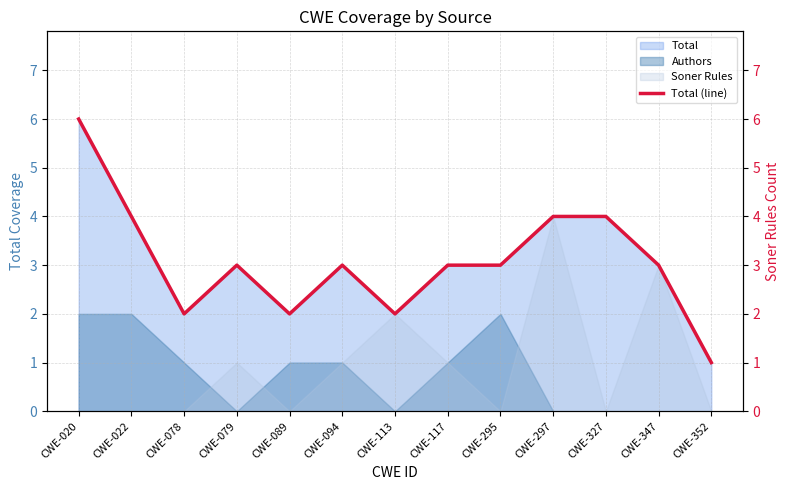

At which category does the chart reach its peak across all series?

CWE-020